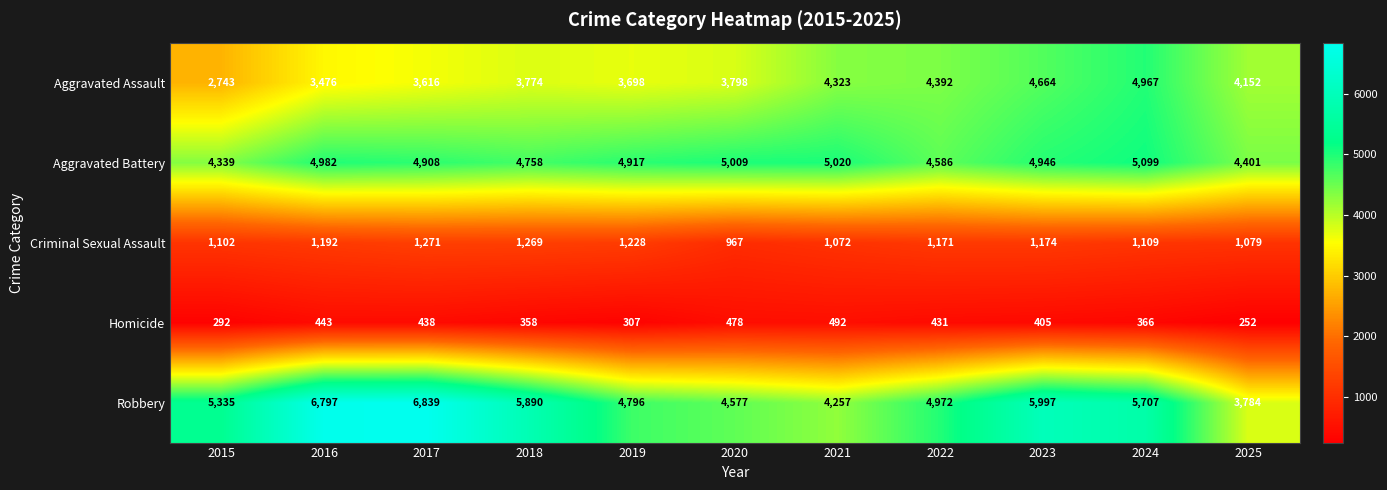

Where is Homicide nearest to the value 372?

2024